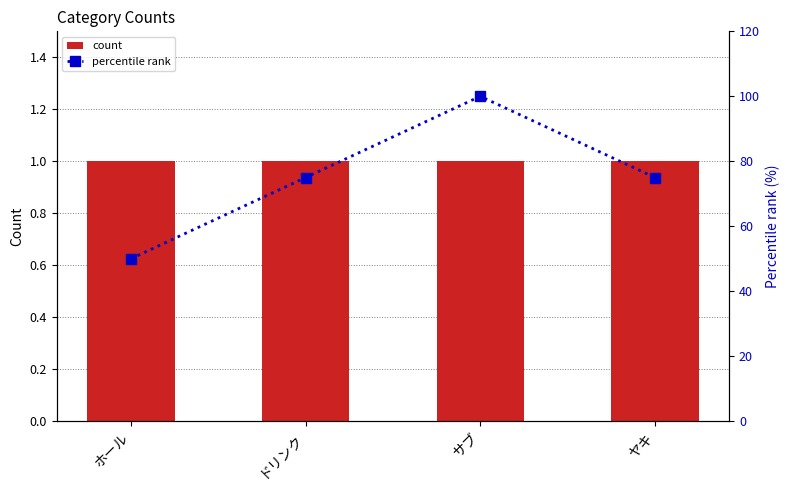

What is the difference between the highest and lowest values at ヤキ?

74